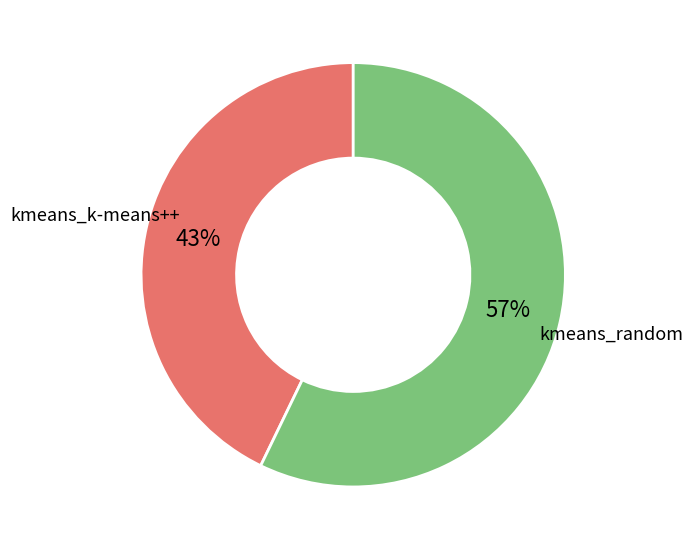

Does any single category account for the majority?

Yes